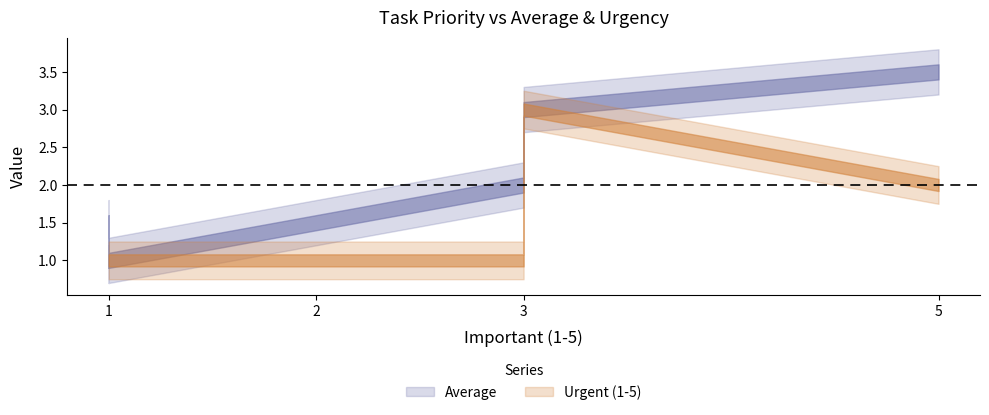

Rank the series at 2 from highest to lowest value.

Average, Urgent (1-5)